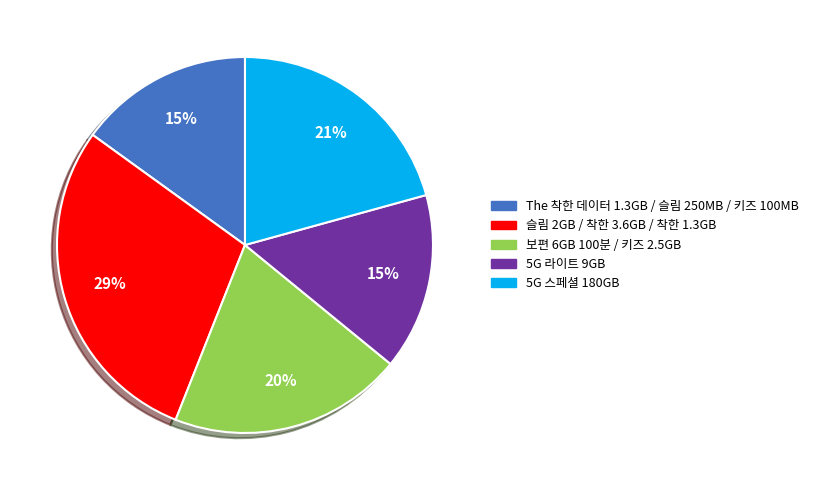

Is there any slice that represents more than half of the pie?

No